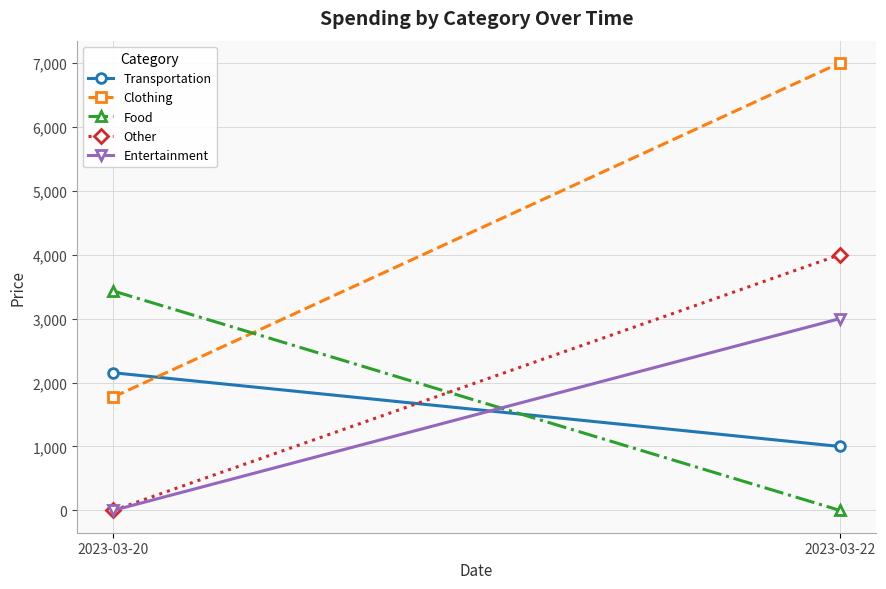

Is this an area chart (filled region under the line)?

No